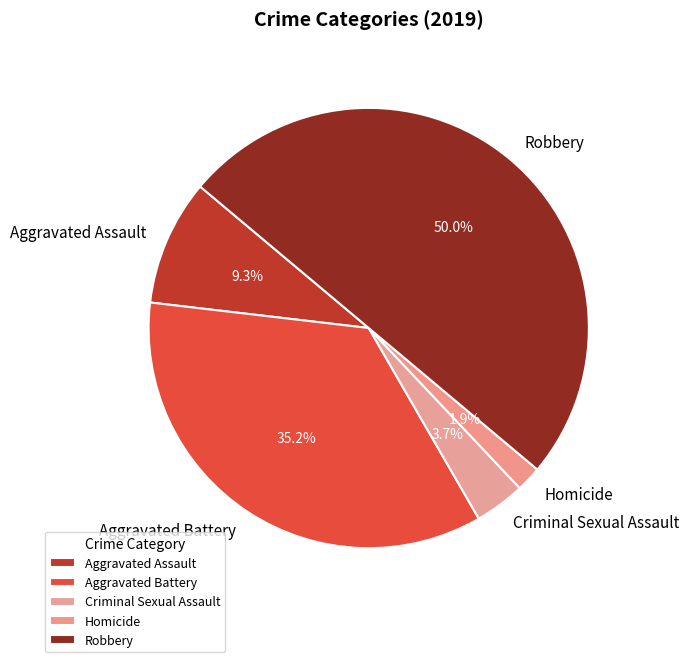

Which has a higher value, Aggravated Assault or Criminal Sexual Assault?

Aggravated Assault